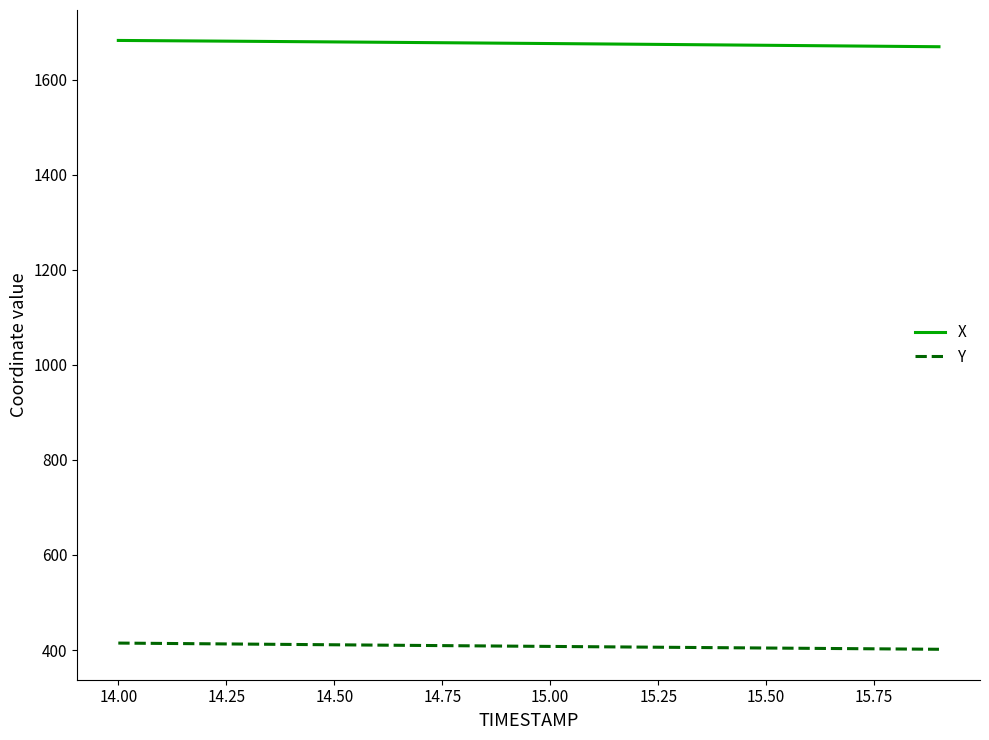

What is the lowest value of the Y series?

401.6